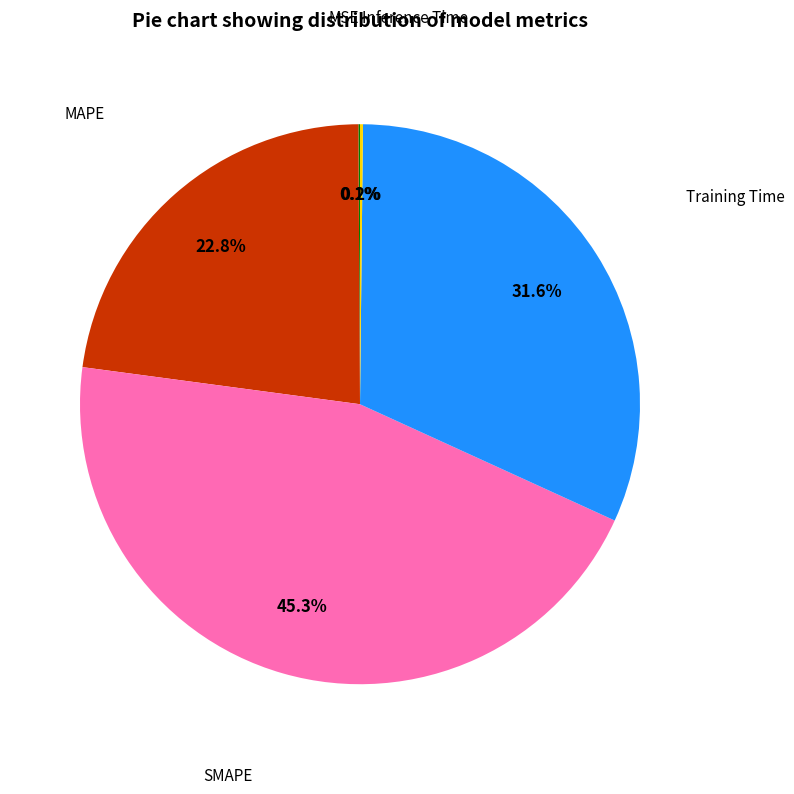

Is there a majority slice in this chart?

No